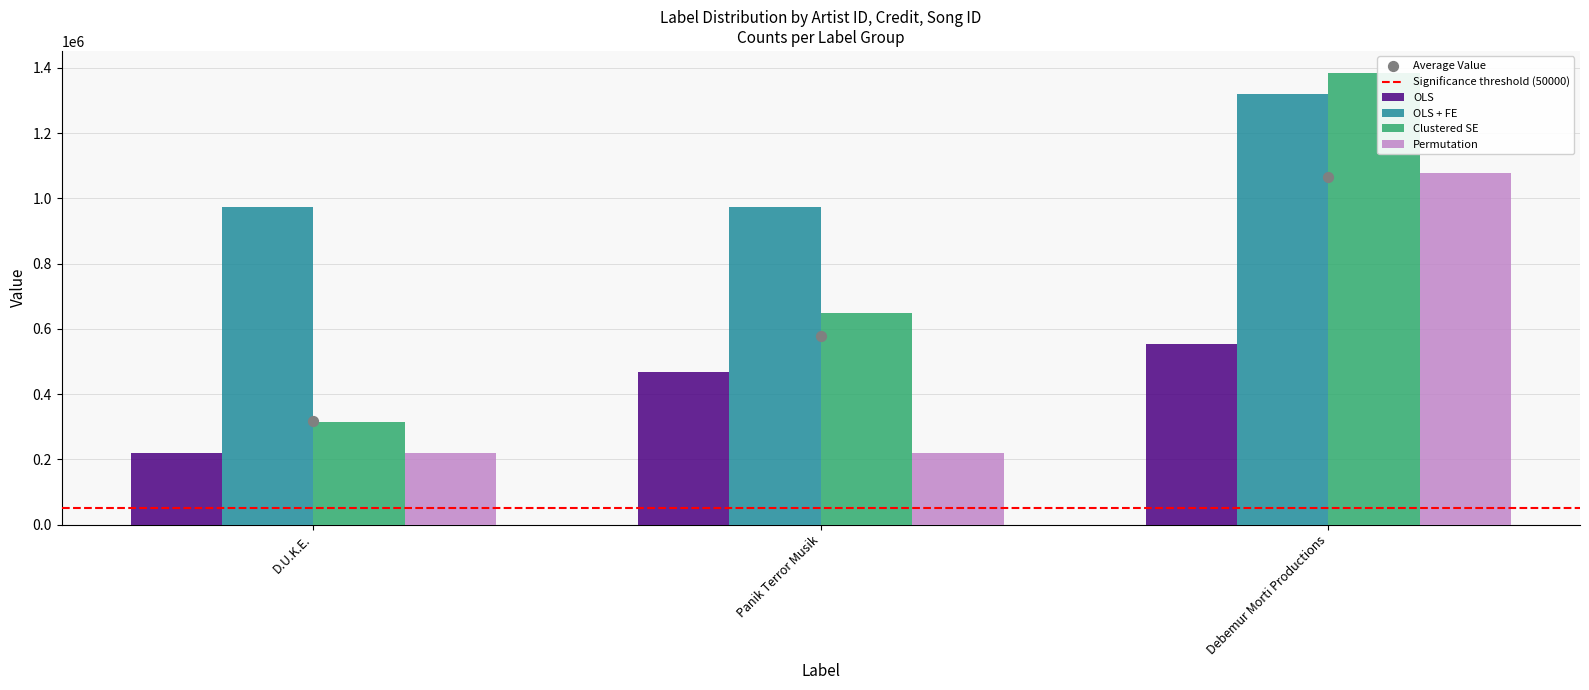

What are all the series names shown in the legend?

OLS, OLS + FE, Clustered SE, Permutation